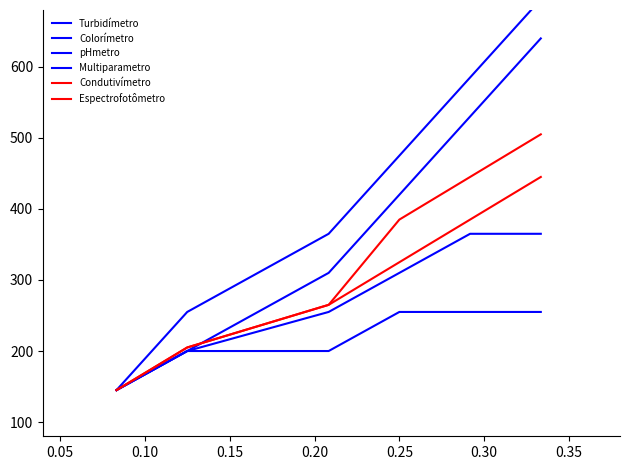

How many lines are shown in the chart?

6